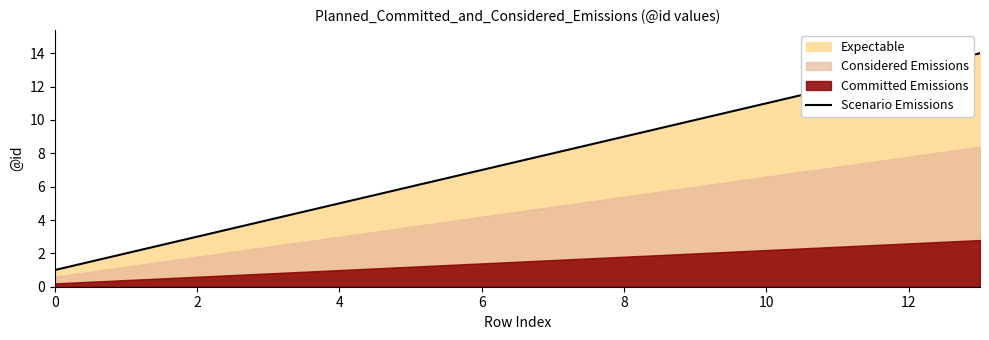

Which category has the highest value across all series?

13